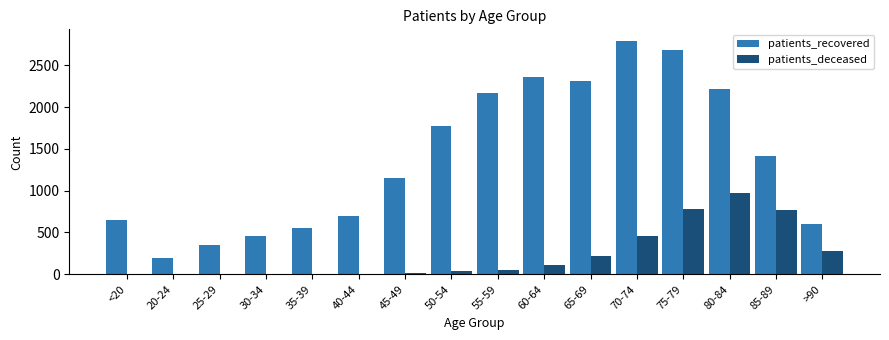

The value of patients_recovered at 35-39 is 828. True or false?

False